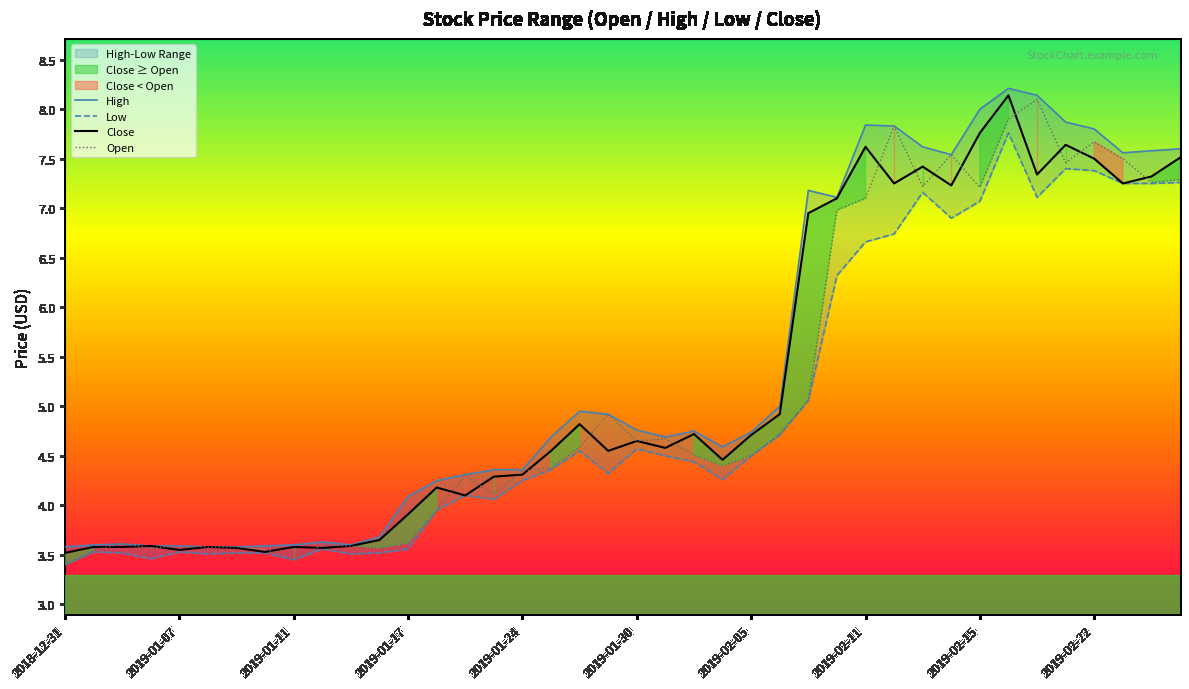

List the series in order of their overall mean, lowest first.

Low, Open, Close, High